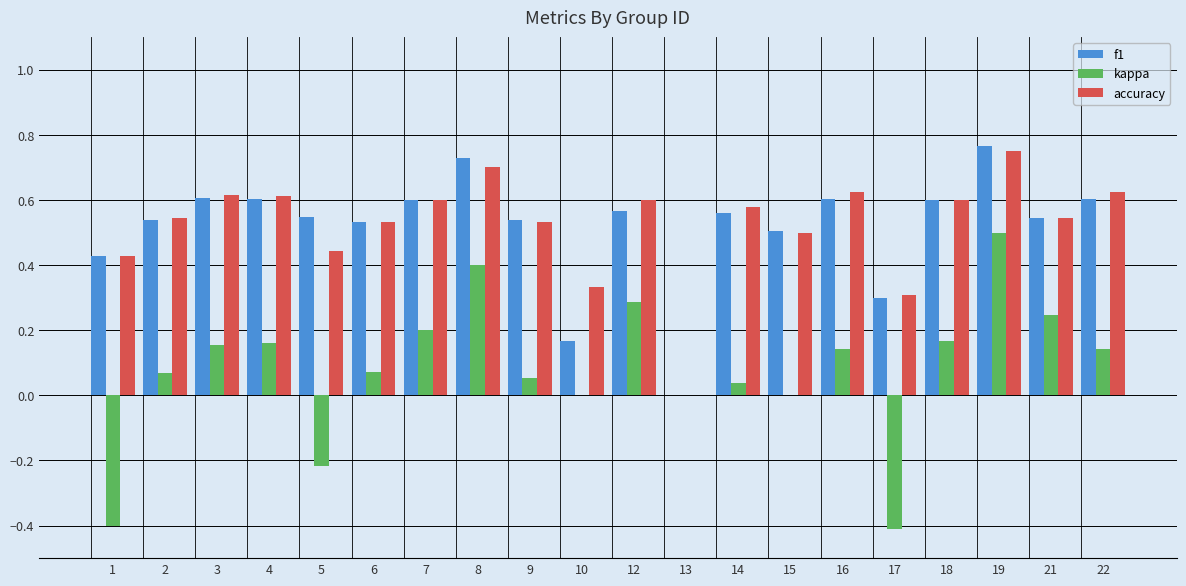

The accuracy series shows 0.6 at 16. True or false?

True